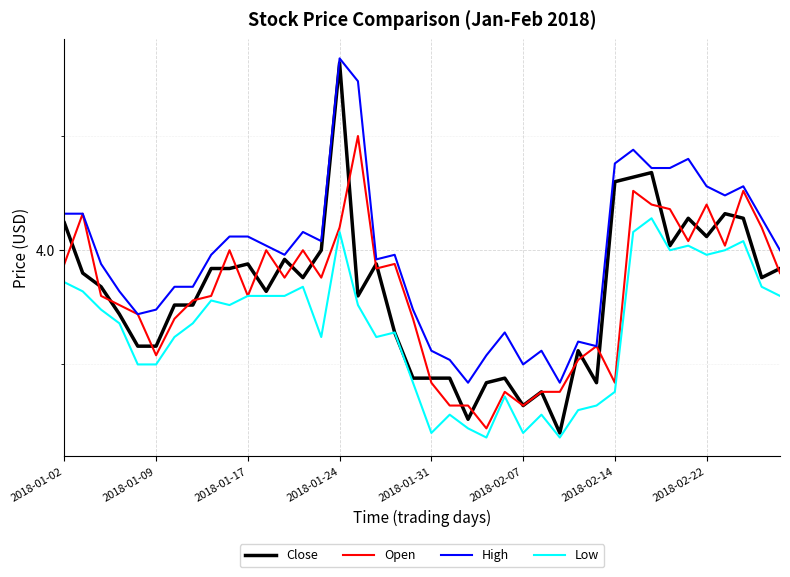

What are all the series names shown in the legend?

Close, Open, High, Low